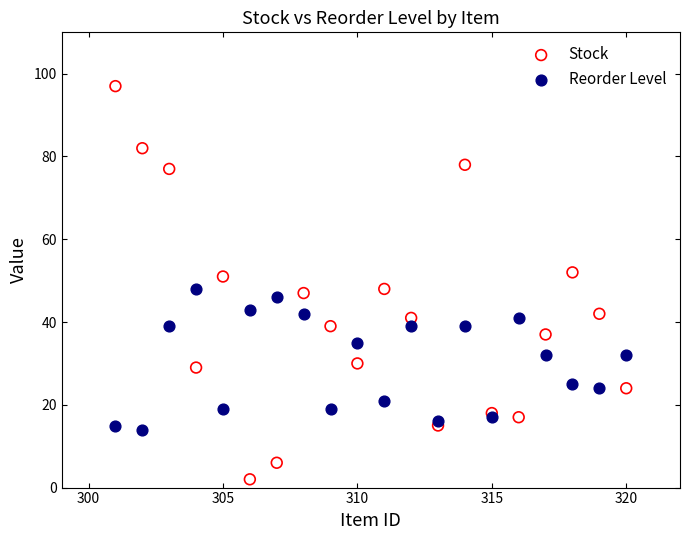

Which series contains the lowest Y value?

Stock